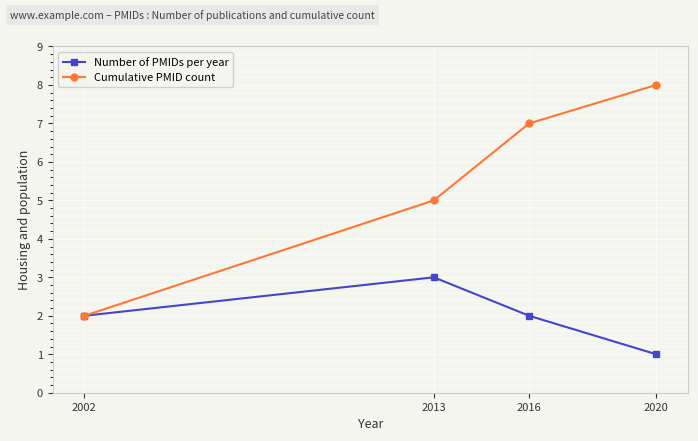

Reading right to left, extract all data points from this chart.

Number of PMIDs per year: 1	2	3	2
Cumulative PMID count: 8	7	5	2